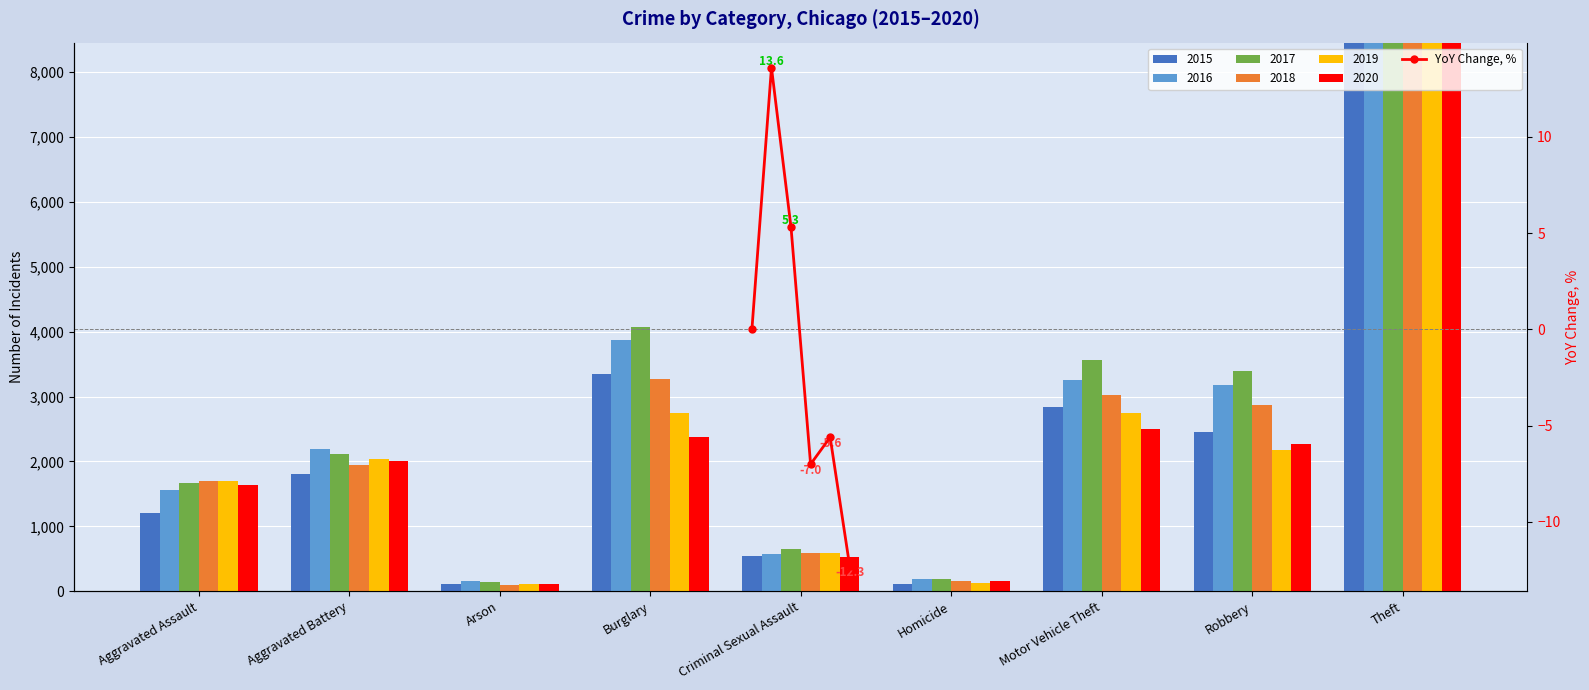

What is the difference between the maximum and second lowest values?

20.6